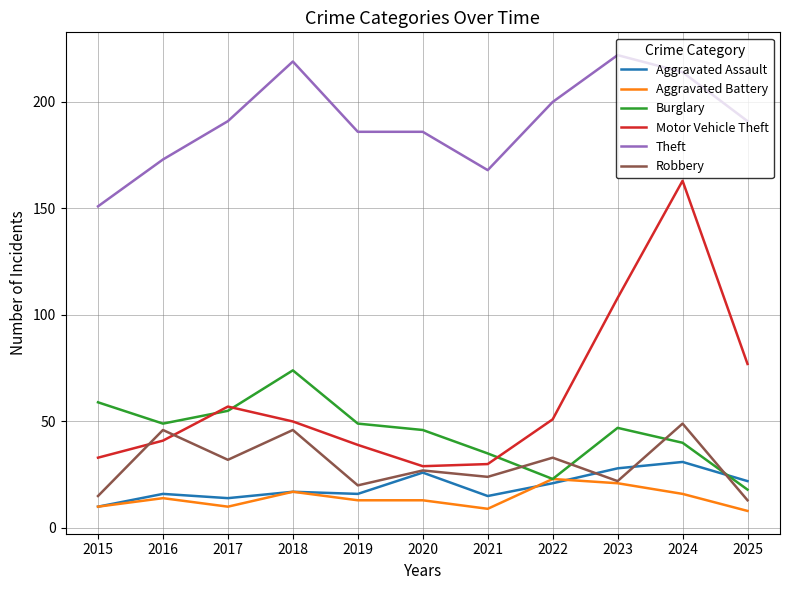

Reading left to right, extract all data points from this chart.

Aggravated Assault: 2015=10	2016=16	2017=14	2018=17	2019=16	2020=26	2021=15	2022=21	2023=28	2024=31	2025=22
Aggravated Battery: 2015=10	2016=14	2017=10	2018=17	2019=13	2020=13	2021=9	2022=23	2023=21	2024=16	2025=8
Burglary: 2015=59	2016=49	2017=55	2018=74	2019=49	2020=46	2021=35	2022=23	2023=47	2024=40	2025=18
Motor Vehicle Theft: 2015=33	2016=41	2017=57	2018=50	2019=39	2020=29	2021=30	2022=51	2023=108	2024=163	2025=77
Theft: 2015=151	2016=173	2017=191	2018=219	2019=186	2020=186	2021=168	2022=200	2023=222	2024=214	2025=191
Robbery: 2015=15	2016=46	2017=32	2018=46	2019=20	2020=27	2021=24	2022=33	2023=22	2024=49	2025=13